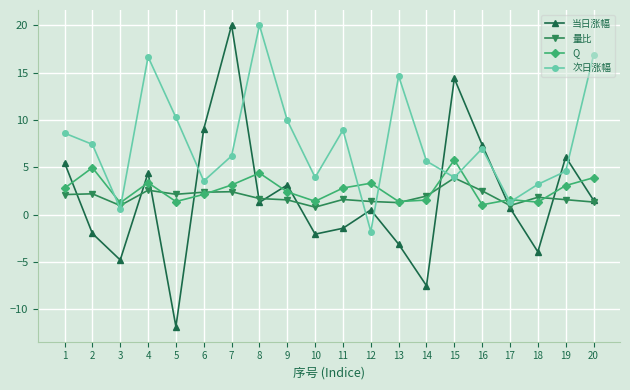

At 3, list the series in order from largest to smallest.

Q, 量比, 次日涨幅, 当日涨幅